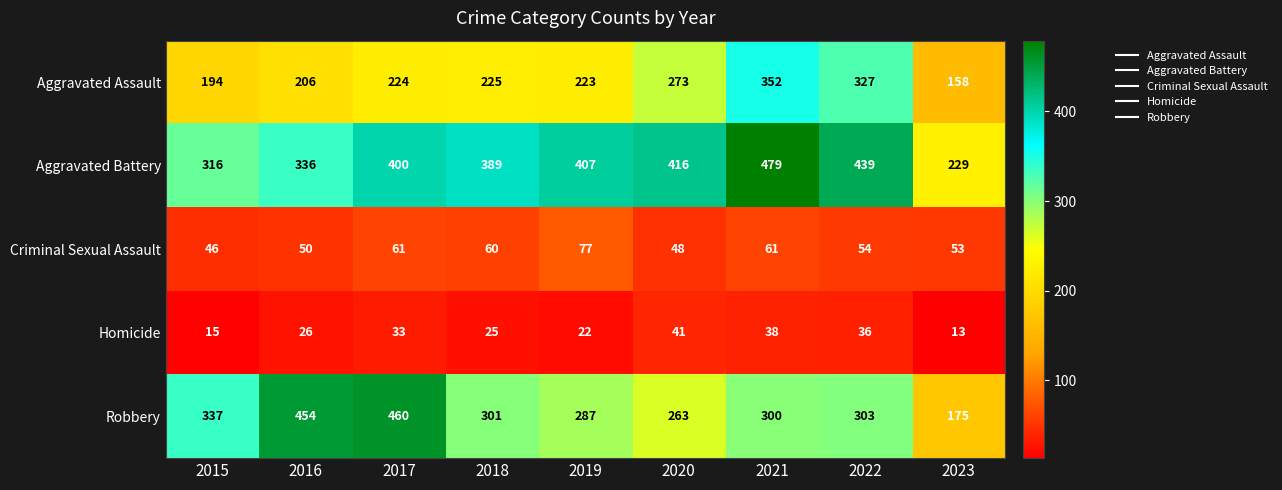

List the labels in order of Aggravated Assault value, largest first.

2021, 2022, 2020, 2018, 2017, 2019, 2016, 2015, 2023